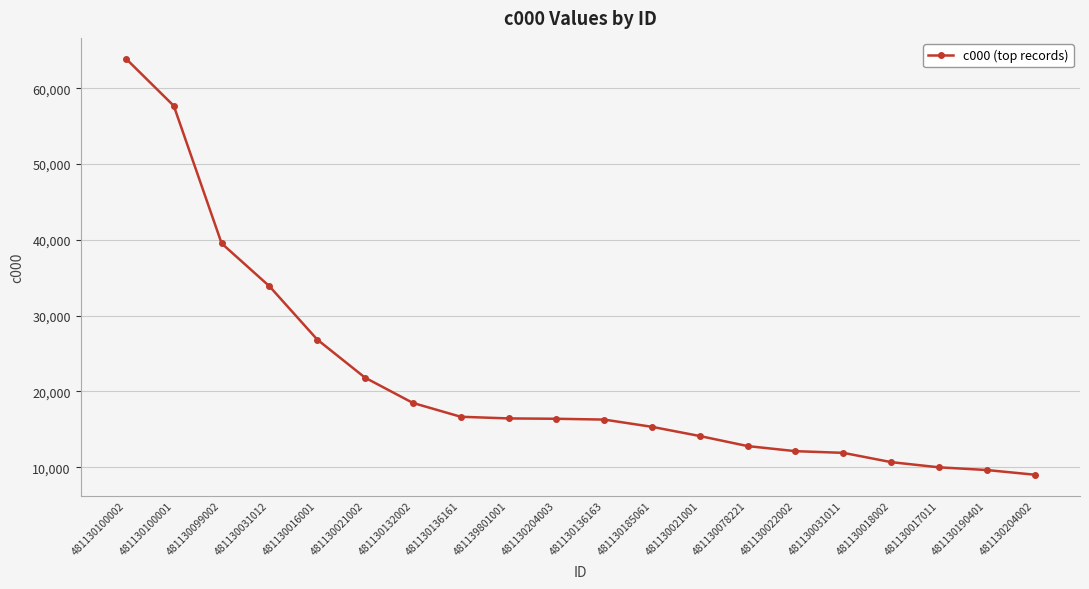

How many values are below 16397?

10